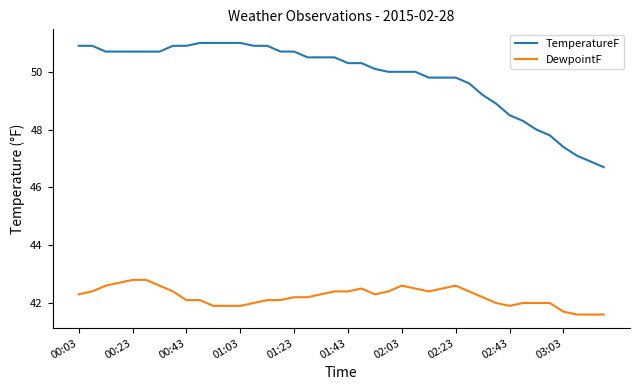

Which series has the largest range (max minus min)?

TemperatureF